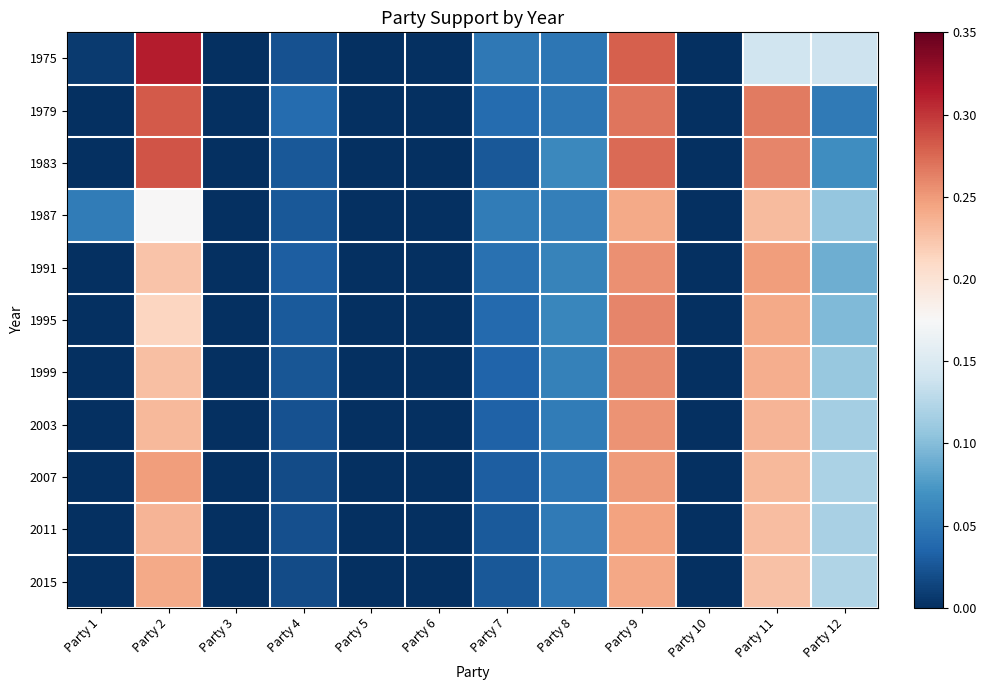

What is the total value across all series at Party 4?

0.3